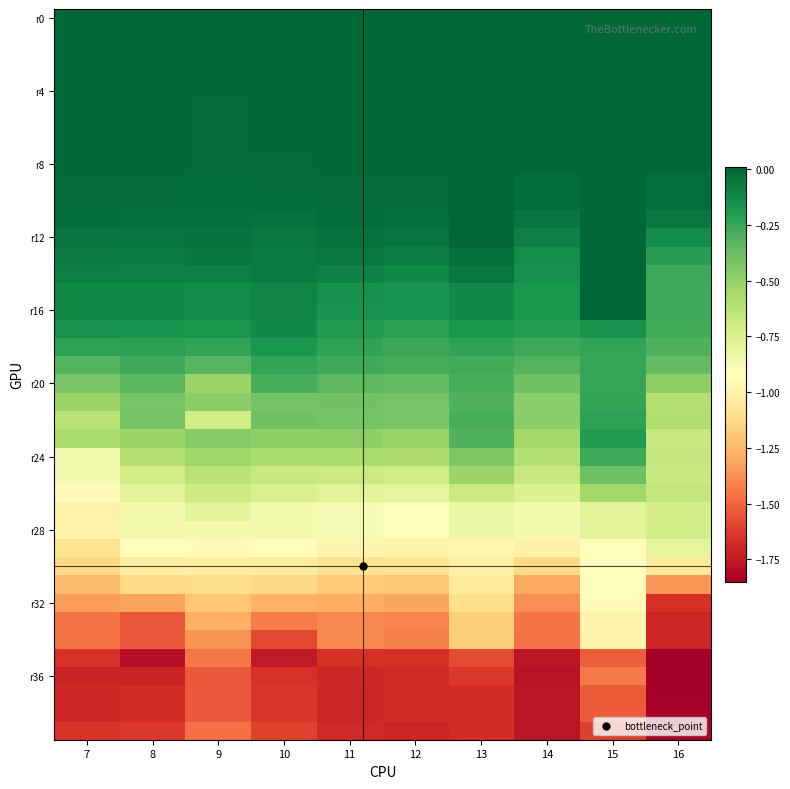

How many categories are shown in the chart?

10